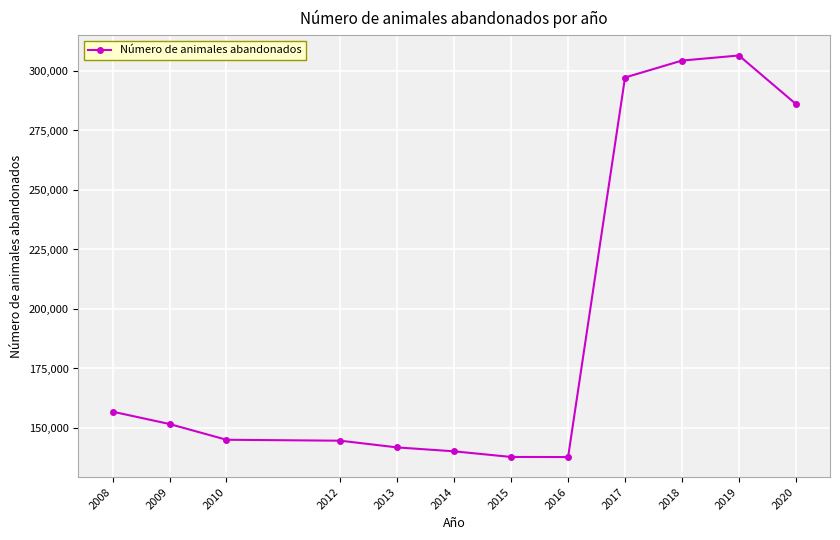

What is the change in value from 2013 to 2020?

+144318